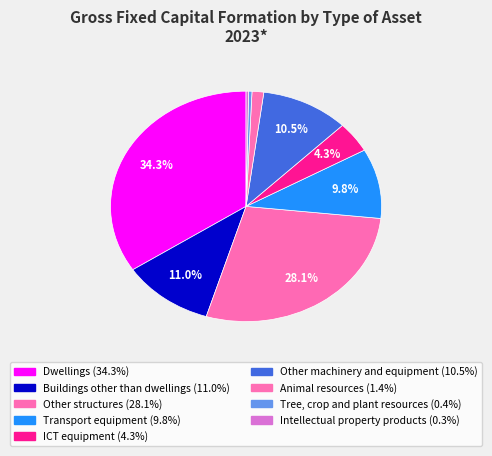

What is the largest slice in the pie chart?

Dwellings